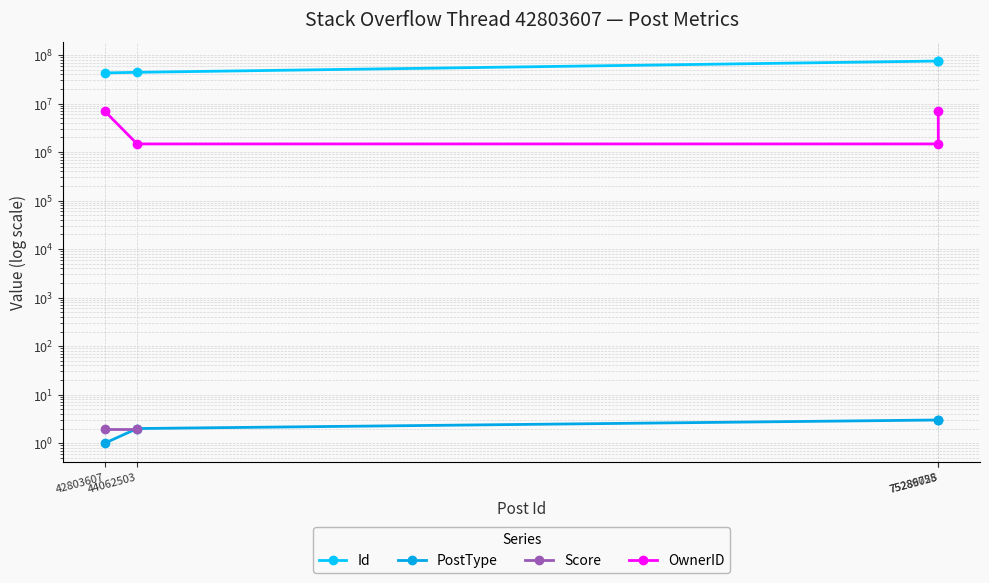

What is the value of the PostType point at the 2nd from the left?

2.0